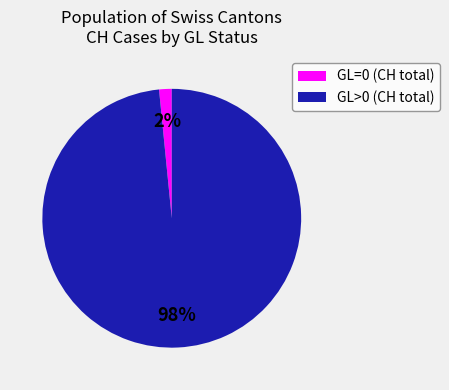

Count the number of slices in the pie.

2